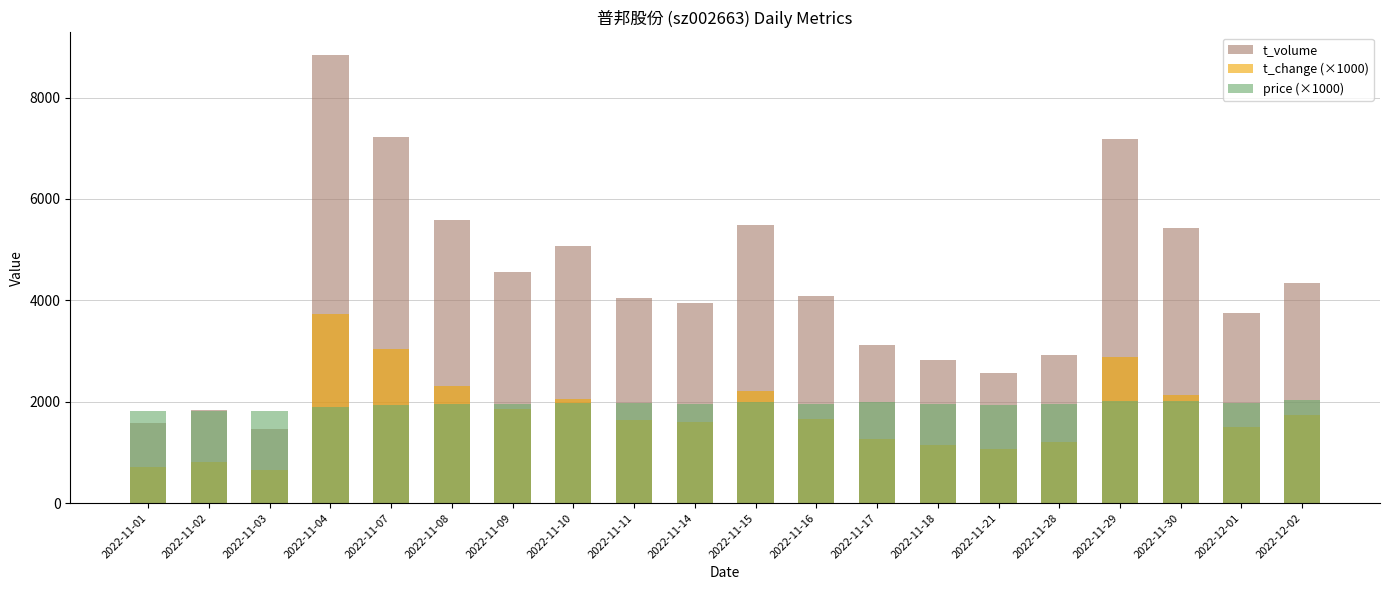

Where does the t_volume series first go above 4085?

2022-11-04